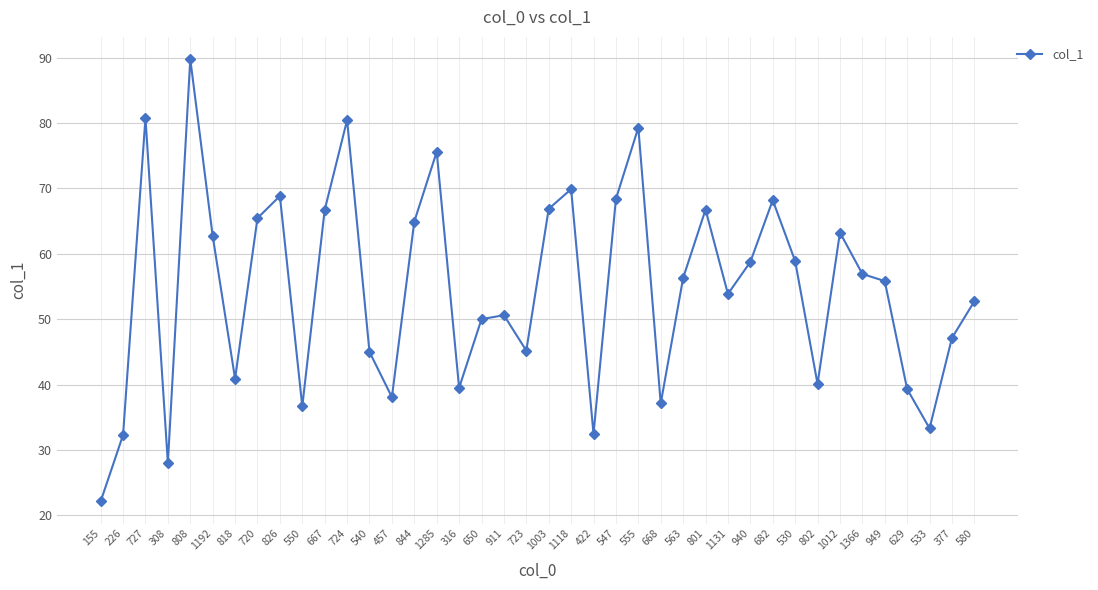

How many lines are shown in the chart?

1